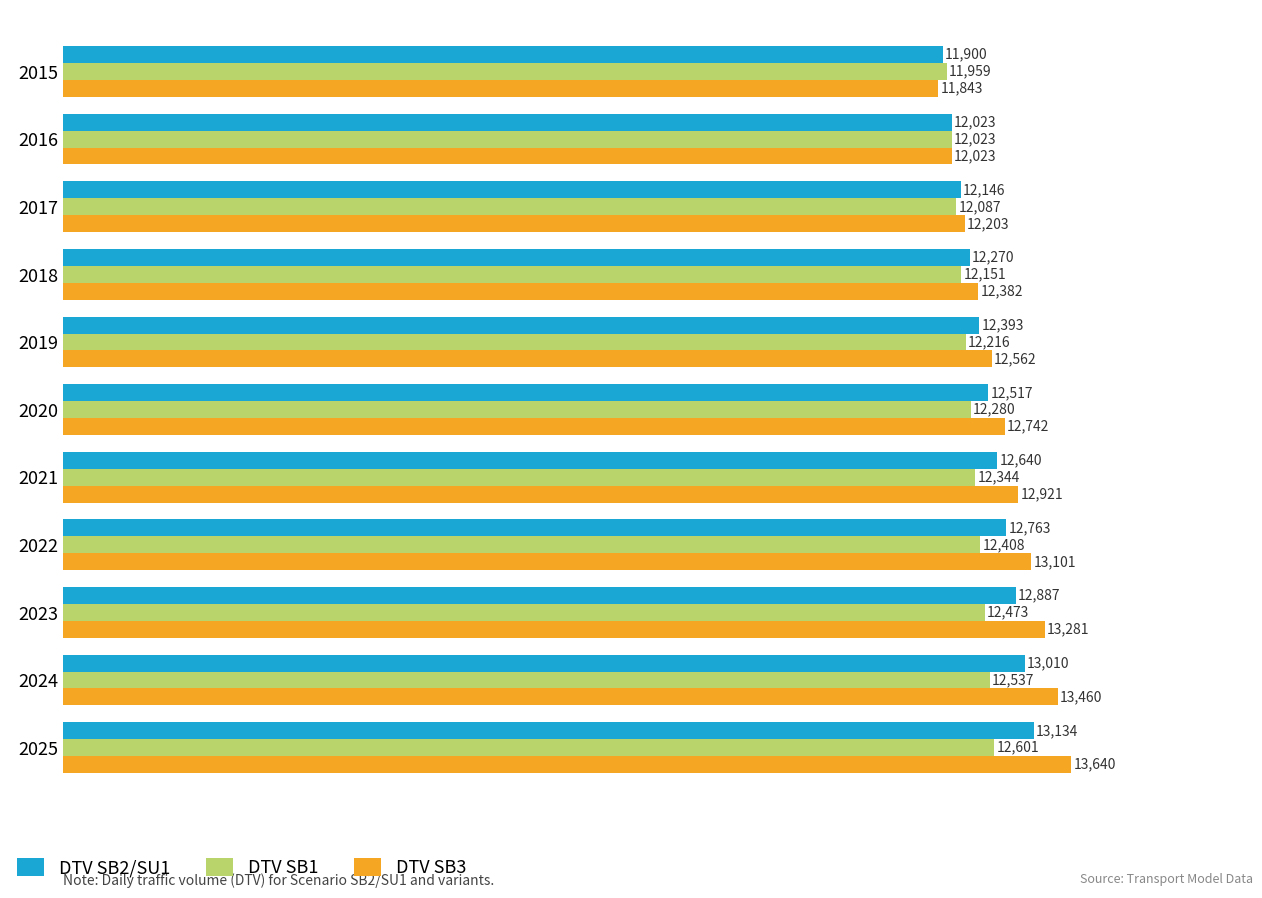

At which category does the chart reach its minimum across all series?

2015